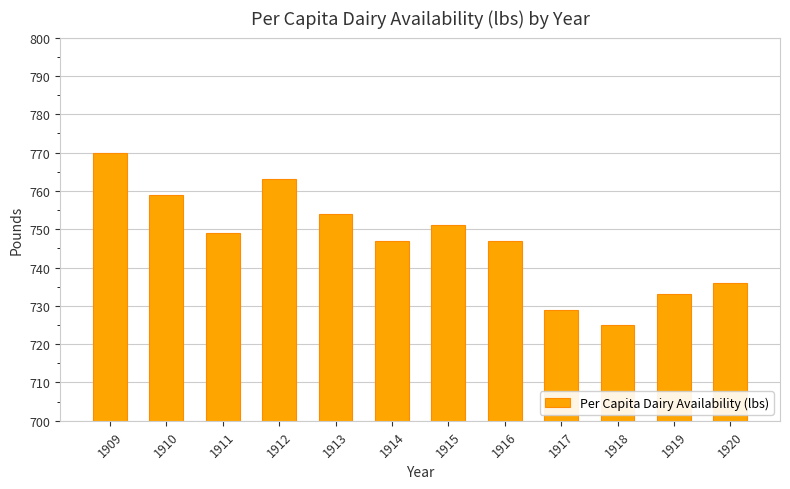

At which category does the chart reach its minimum across all series?

1918